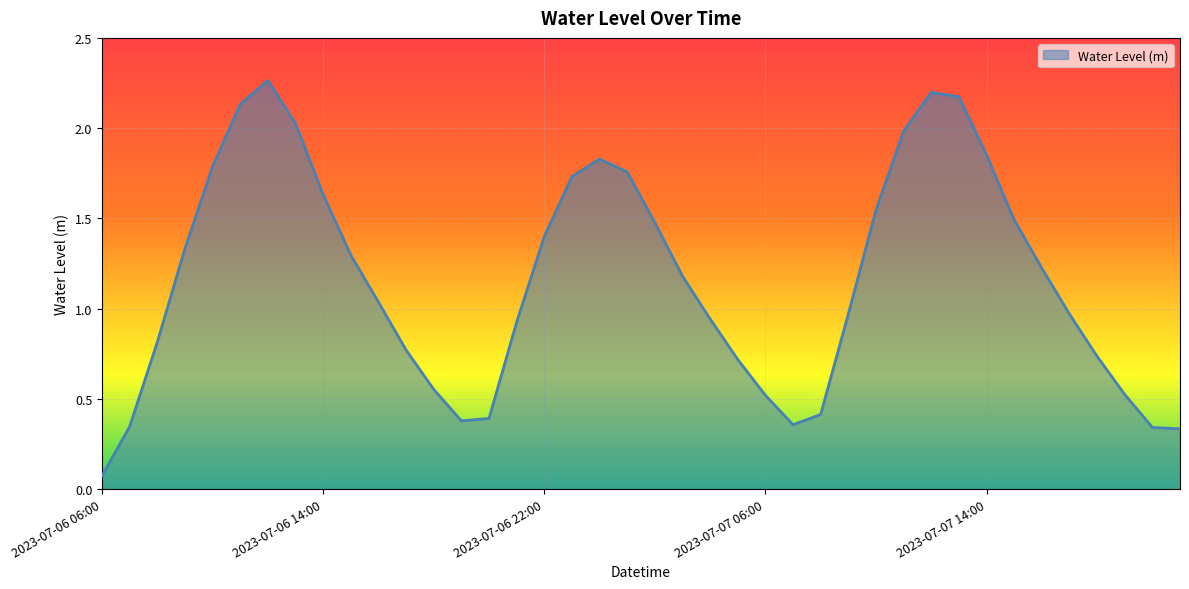

At which category does the chart reach its peak across all series?

2023-07-06 12:00